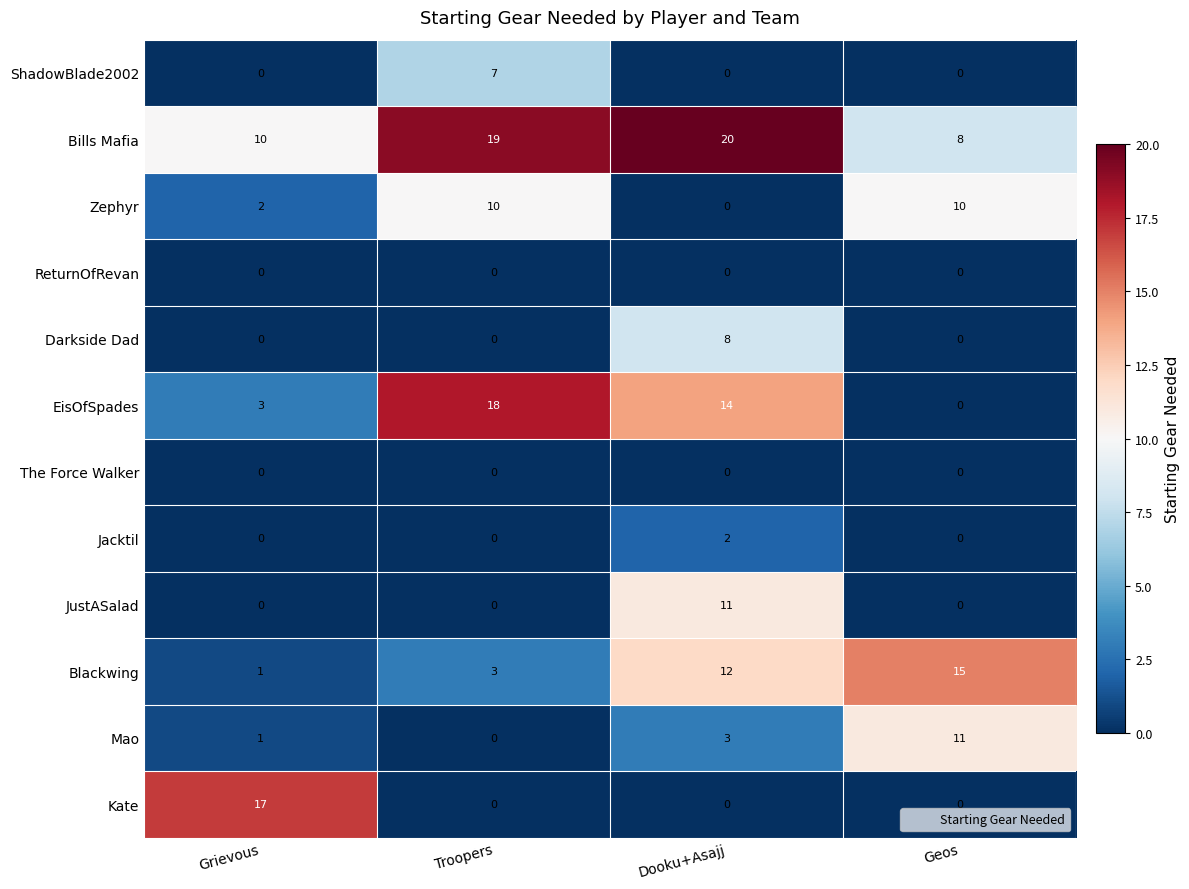

What is the difference between the ShadowBlade2002 values at Geos and Troopers?

7